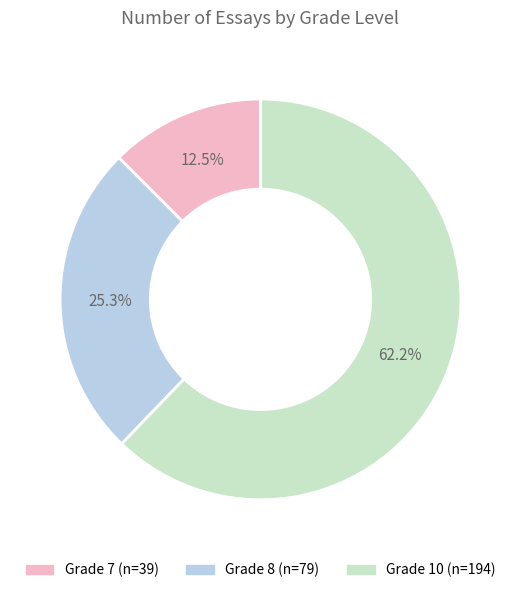

Is there any slice that represents more than half of the pie?

Yes